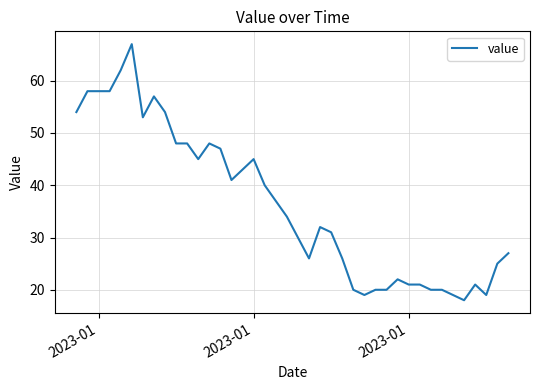

What is the sum of all values?

1454